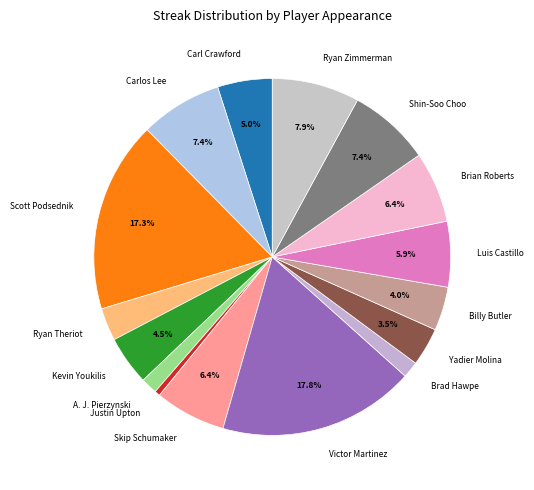

True or false: Victor Martinez accounts for 7% of the total.

False